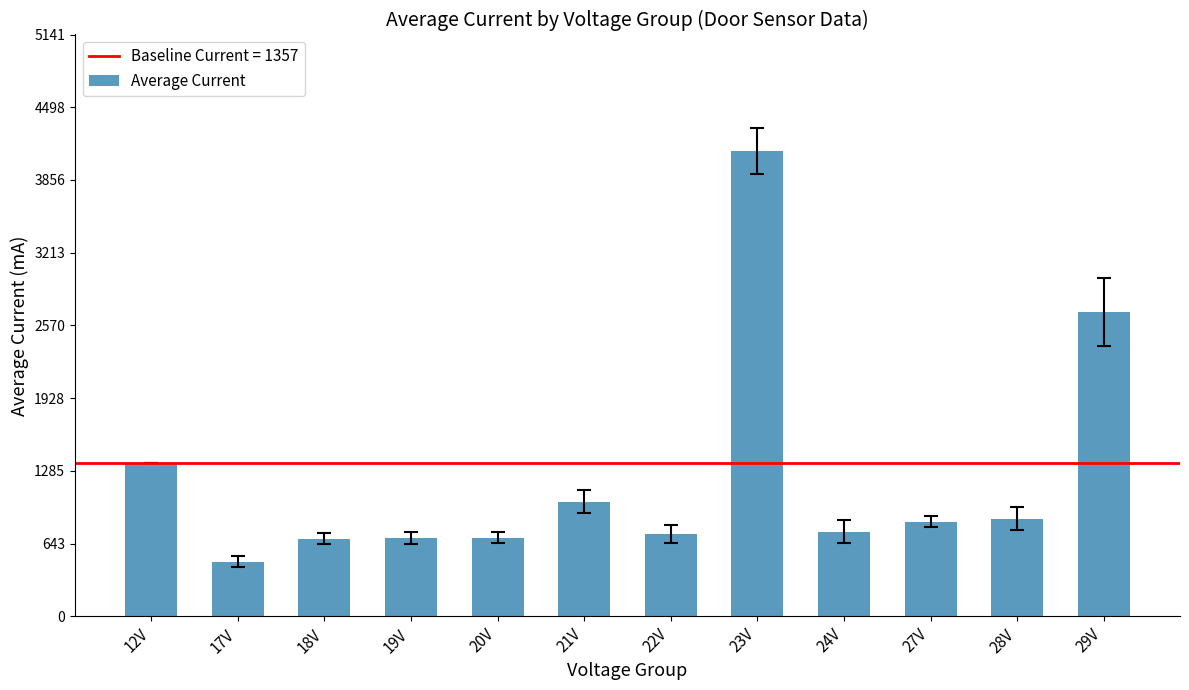

What is the change in value from 12V to 23V?

+2756